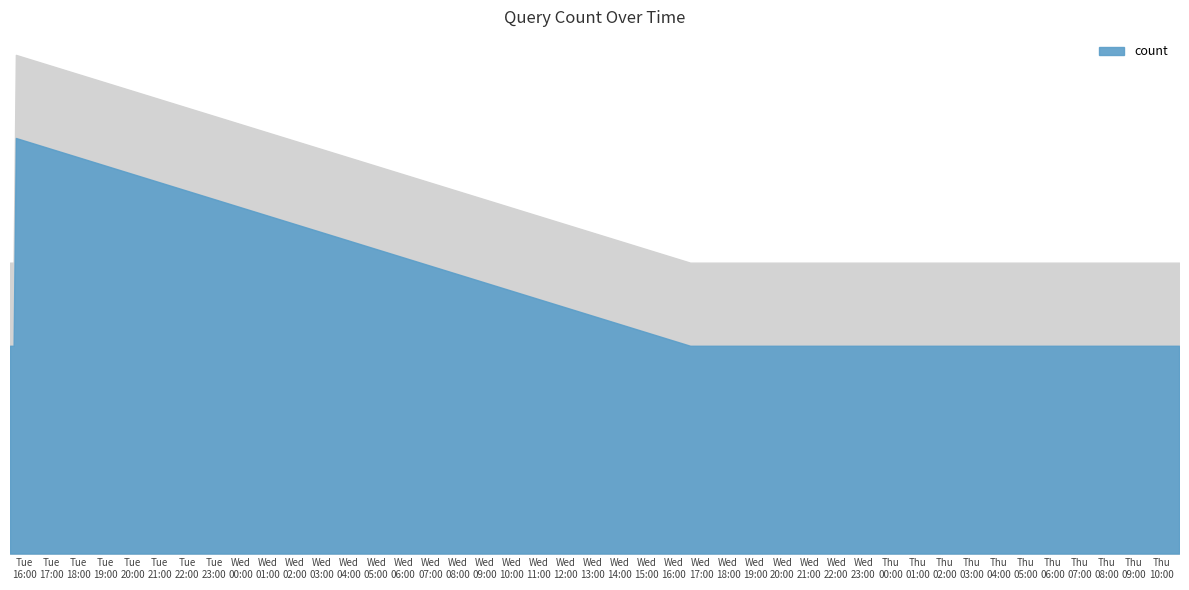

Is it true that the value at 2019-02-27 16:57:00 is 1?

False